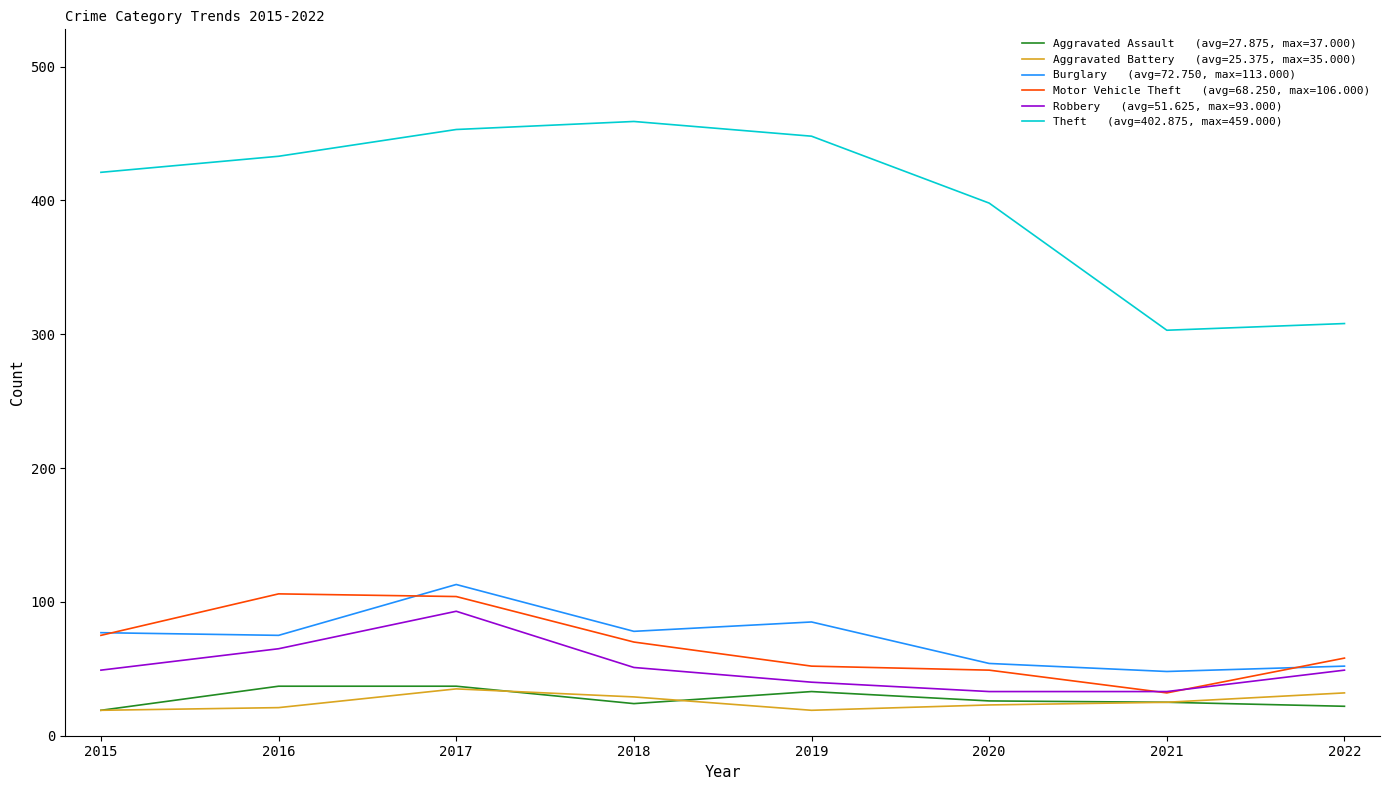

What is the total value across all series at 2022?

521